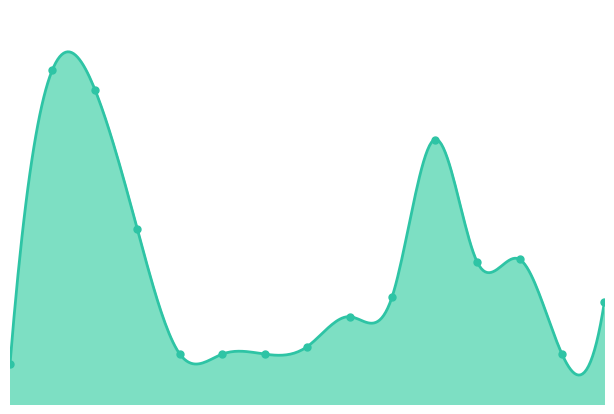

What is the change in value from 2021-06 to 2023-04?

-130